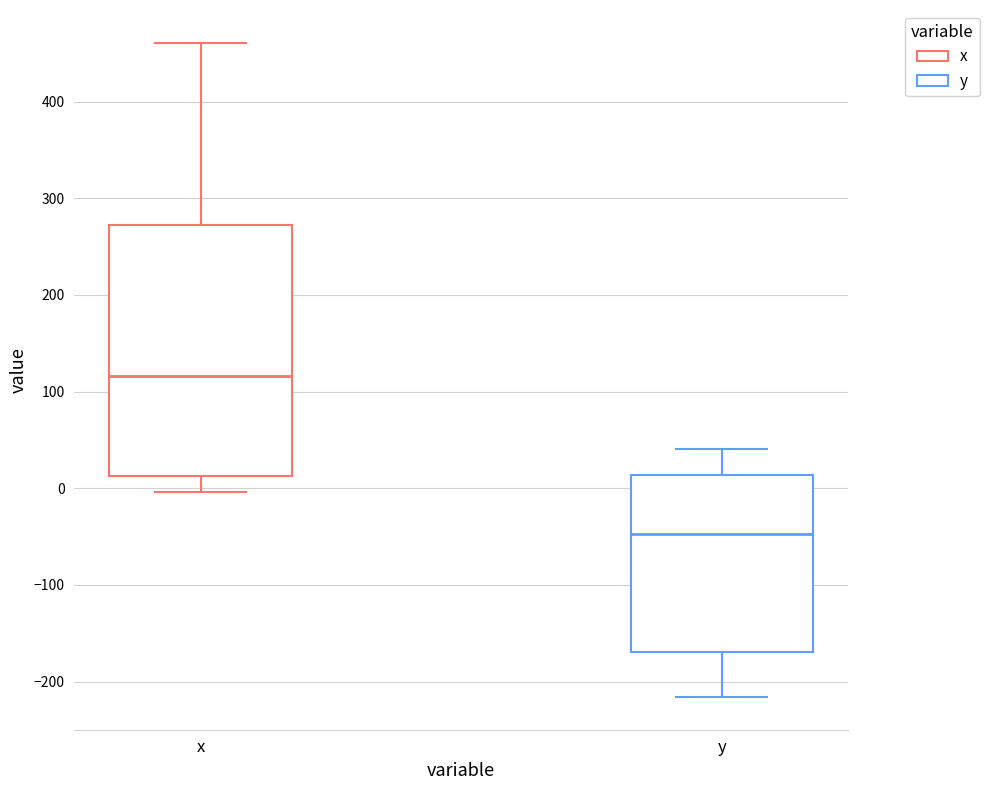

Which box has the lowest median line?

y